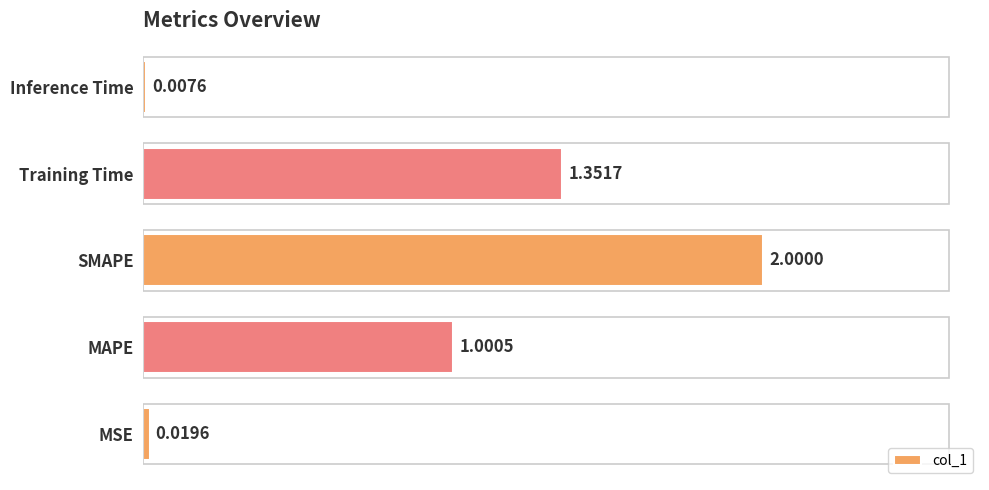

Which has a higher value, MAPE or Training Time?

Training Time